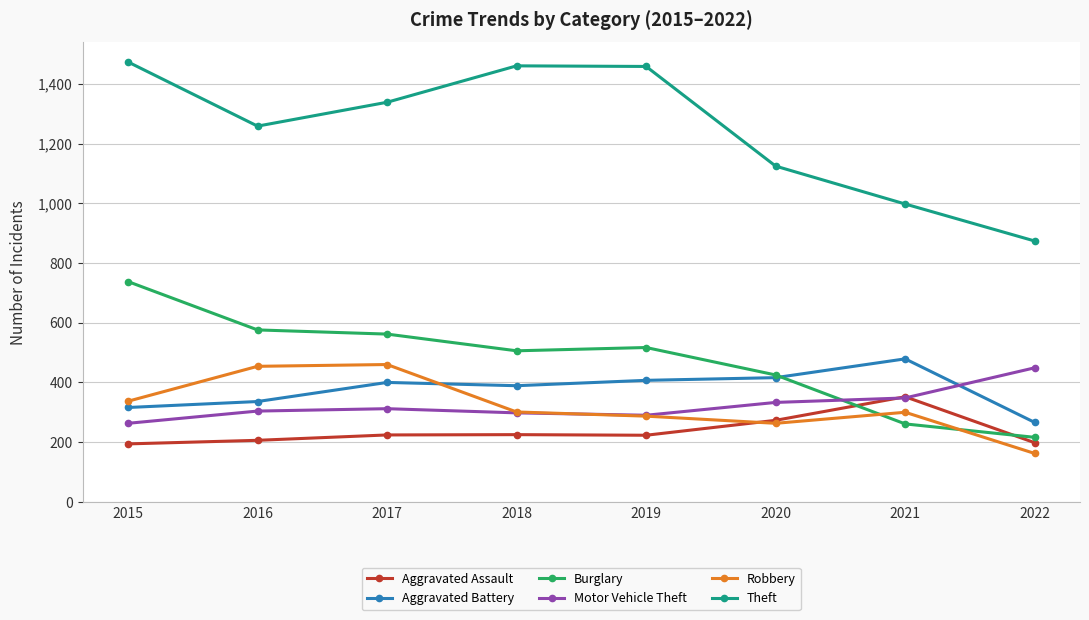

What is the difference between the maximum and minimum values in the Aggravated Battery series?

213